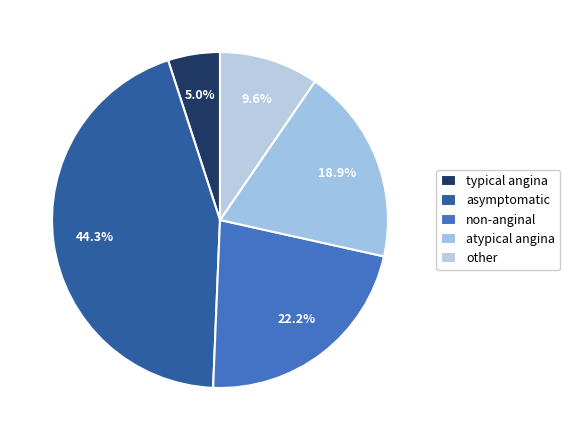

Count the number of slices in the pie.

5